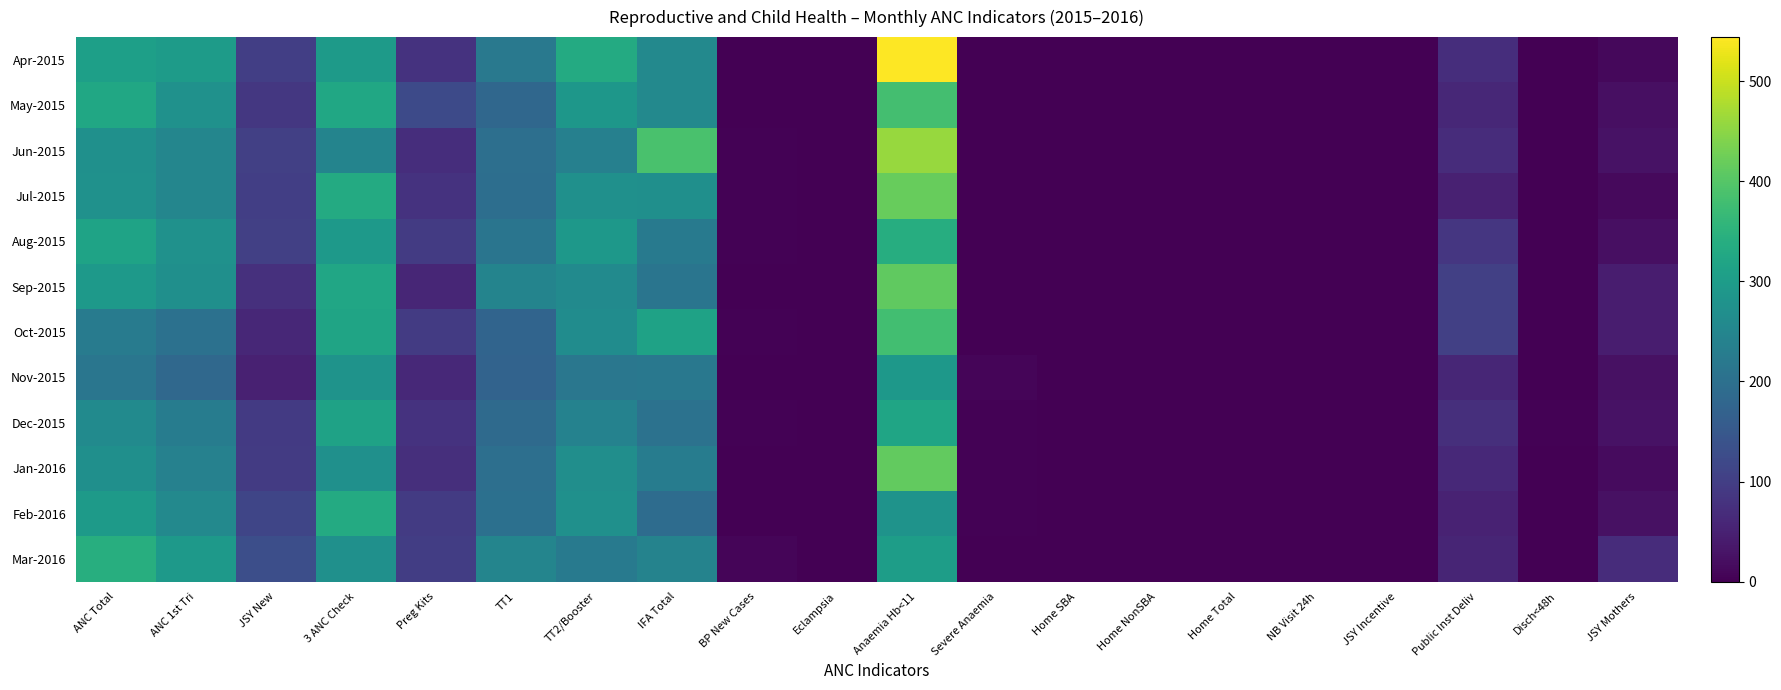

Reading left to right, what are all the values shown in this chart?

Apr-2015: ANC Total=308	ANC 1st Tri=298	JSY New=100	3 ANC Check=296	Preg Kits=80	TT1=220	TT2/Booster=333	IFA Total=257	BP New Cases=1	Eclampsia=1	Anaemia Hb<11=544	Severe Anaemia=0	Home SBA=0	Home NonSBA=0	Home Total=0	NB Visit 24h=0	JSY Incentive=0	Public Inst Deliv=72	Disch<48h=0	JSY Mothers=12
May-2015: ANC Total=324	ANC 1st Tri=276	JSY New=89	3 ANC Check=324	Preg Kits=122	TT1=181	TT2/Booster=288	IFA Total=256	BP New Cases=1	Eclampsia=0	Anaemia Hb<11=381	Severe Anaemia=2	Home SBA=0	Home NonSBA=0	Home Total=0	NB Visit 24h=0	JSY Incentive=0	Public Inst Deliv=61	Disch<48h=0	JSY Mothers=22
Jun-2015: ANC Total=272	ANC 1st Tri=250	JSY New=104	3 ANC Check=245	Preg Kits=72	TT1=198	TT2/Booster=237	IFA Total=388	BP New Cases=4	Eclampsia=0	Anaemia Hb<11=461	Severe Anaemia=0	Home SBA=0	Home NonSBA=2	Home Total=2	NB Visit 24h=2	JSY Incentive=2	Public Inst Deliv=68	Disch<48h=0	JSY Mothers=27
Jul-2015: ANC Total=276	ANC 1st Tri=250	JSY New=100	3 ANC Check=333	Preg Kits=80	TT1=196	TT2/Booster=273	IFA Total=270	BP New Cases=3	Eclampsia=0	Anaemia Hb<11=418	Severe Anaemia=2	Home SBA=0	Home NonSBA=0	Home Total=0	NB Visit 24h=0	JSY Incentive=0	Public Inst Deliv=49	Disch<48h=0	JSY Mothers=14
Aug-2015: ANC Total=316	ANC 1st Tri=276	JSY New=103	3 ANC Check=293	Preg Kits=94	TT1=211	TT2/Booster=289	IFA Total=222	BP New Cases=4	Eclampsia=0	Anaemia Hb<11=338	Severe Anaemia=0	Home SBA=0	Home NonSBA=0	Home Total=0	NB Visit 24h=0	JSY Incentive=0	Public Inst Deliv=87	Disch<48h=0	JSY Mothers=22
Sep-2015: ANC Total=294	ANC 1st Tri=271	JSY New=75	3 ANC Check=321	Preg Kits=58	TT1=246	TT2/Booster=261	IFA Total=211	BP New Cases=1	Eclampsia=0	Anaemia Hb<11=412	Severe Anaemia=1	Home SBA=0	Home NonSBA=0	Home Total=0	NB Visit 24h=0	JSY Incentive=0	Public Inst Deliv=102	Disch<48h=0	JSY Mothers=44
Oct-2015: ANC Total=226	ANC 1st Tri=203	JSY New=61	3 ANC Check=317	Preg Kits=94	TT1=175	TT2/Booster=264	IFA Total=314	BP New Cases=4	Eclampsia=0	Anaemia Hb<11=379	Severe Anaemia=2	Home SBA=0	Home NonSBA=2	Home Total=2	NB Visit 24h=2	JSY Incentive=2	Public Inst Deliv=104	Disch<48h=0	JSY Mothers=44
Nov-2015: ANC Total=214	ANC 1st Tri=184	JSY New=49	3 ANC Check=279	Preg Kits=62	TT1=174	TT2/Booster=216	IFA Total=217	BP New Cases=2	Eclampsia=0	Anaemia Hb<11=291	Severe Anaemia=8	Home SBA=0	Home NonSBA=2	Home Total=2	NB Visit 24h=2	JSY Incentive=0	Public Inst Deliv=59	Disch<48h=0	JSY Mothers=24
Dec-2015: ANC Total=260	ANC 1st Tri=229	JSY New=92	3 ANC Check=313	Preg Kits=80	TT1=188	TT2/Booster=242	IFA Total=204	BP New Cases=3	Eclampsia=0	Anaemia Hb<11=319	Severe Anaemia=3	Home SBA=0	Home NonSBA=0	Home Total=0	NB Visit 24h=0	JSY Incentive=0	Public Inst Deliv=73	Disch<48h=3	JSY Mothers=26
Jan-2016: ANC Total=271	ANC 1st Tri=238	JSY New=94	3 ANC Check=272	Preg Kits=74	TT1=199	TT2/Booster=269	IFA Total=229	BP New Cases=0	Eclampsia=1	Anaemia Hb<11=413	Severe Anaemia=3	Home SBA=0	Home NonSBA=0	Home Total=0	NB Visit 24h=0	JSY Incentive=0	Public Inst Deliv=62	Disch<48h=0	JSY Mothers=16
Feb-2016: ANC Total=297	ANC 1st Tri=257	JSY New=113	3 ANC Check=332	Preg Kits=94	TT1=201	TT2/Booster=274	IFA Total=192	BP New Cases=2	Eclampsia=0	Anaemia Hb<11=280	Severe Anaemia=3	Home SBA=0	Home NonSBA=0	Home Total=0	NB Visit 24h=0	JSY Incentive=0	Public Inst Deliv=52	Disch<48h=0	JSY Mothers=24
Mar-2016: ANC Total=341	ANC 1st Tri=292	JSY New=130	3 ANC Check=273	Preg Kits=98	TT1=248	TT2/Booster=225	IFA Total=243	BP New Cases=8	Eclampsia=0	Anaemia Hb<11=303	Severe Anaemia=0	Home SBA=0	Home NonSBA=0	Home Total=0	NB Visit 24h=0	JSY Incentive=0	Public Inst Deliv=56	Disch<48h=0	JSY Mothers=68